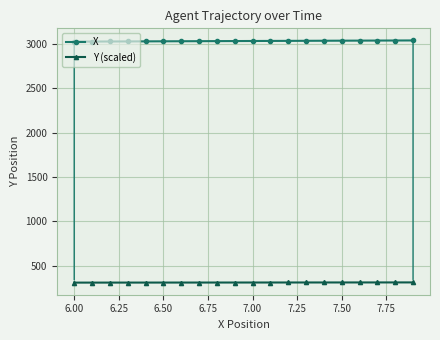

What is the sum of all X values?

60568.1